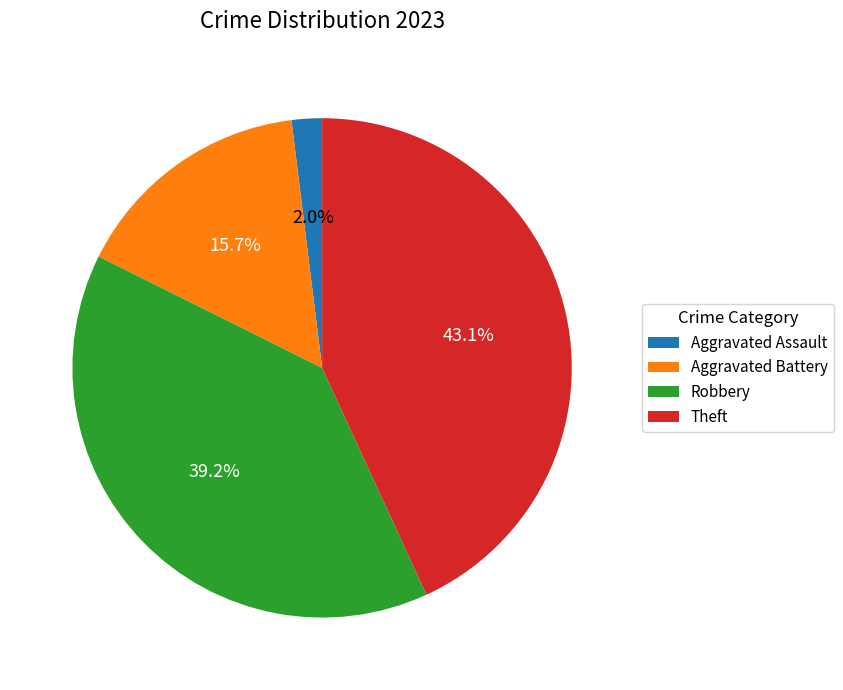

To the nearest percent, what percentage of the pie is Robbery?

39%